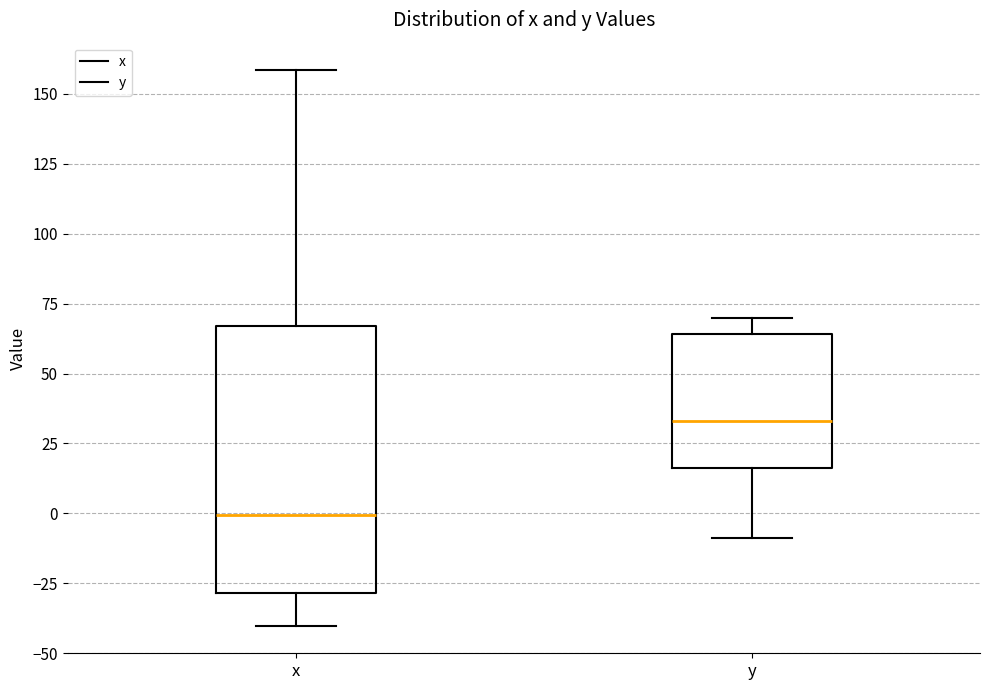

Comparing the boxes themselves (not the whiskers), which one is the tallest?

x